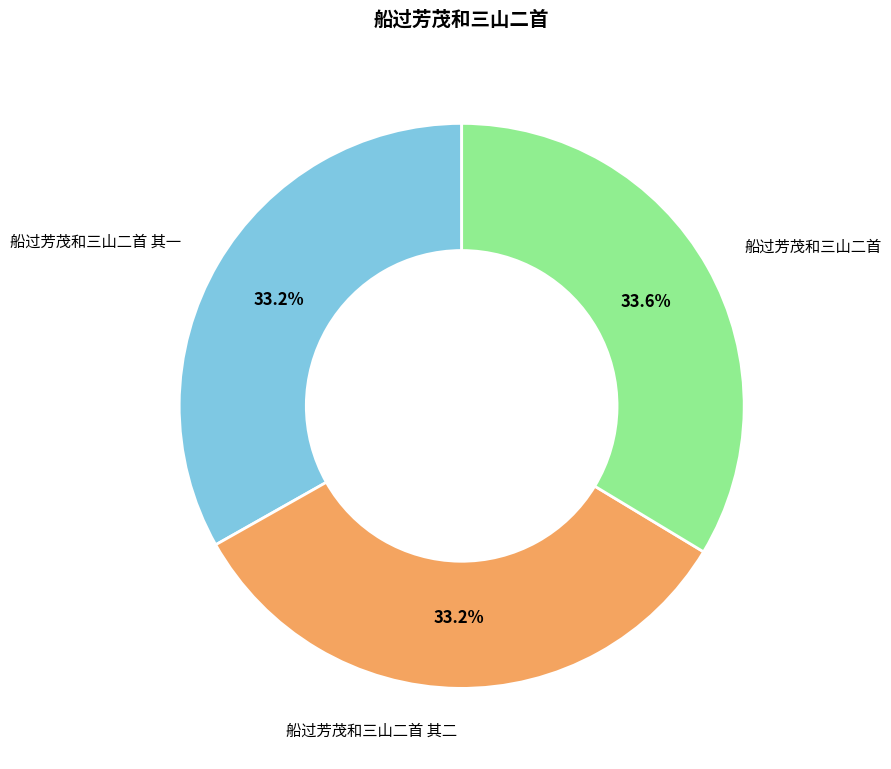

Is the sum of 船过芳茂和三山二首 and 船过芳茂和三山二首 其二 greater than half?

Yes